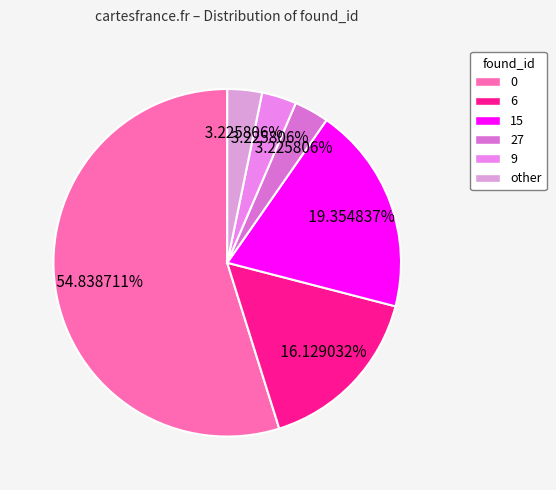

Does 15 account for over 50% of the chart?

No